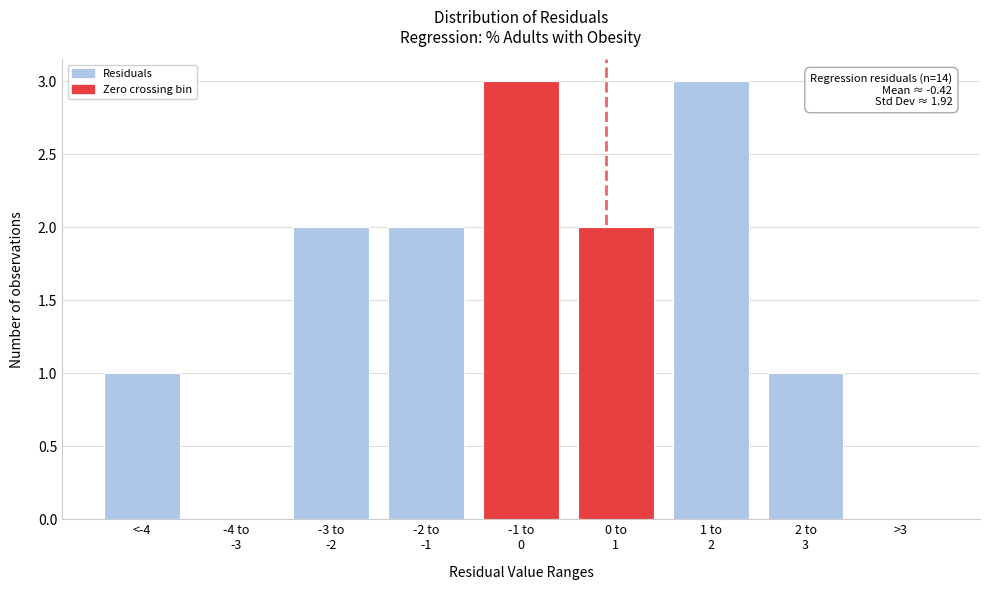

What is the sum of all values?

14